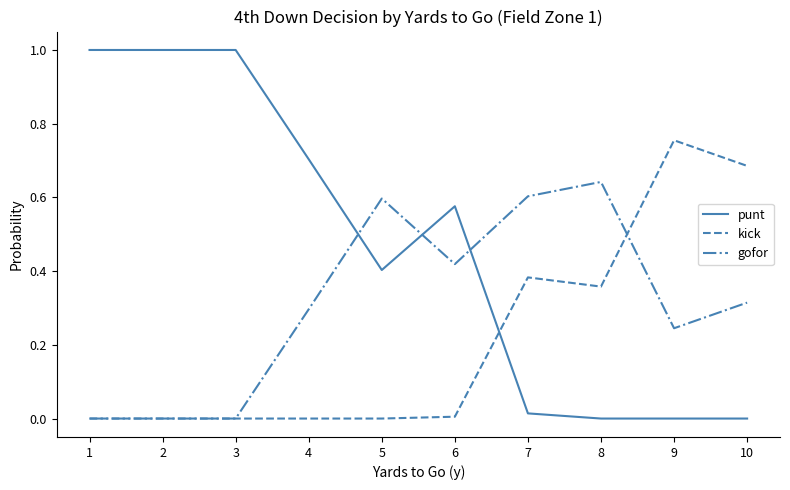

List the series in order of their overall mean, lowest first.

kick, gofor, punt